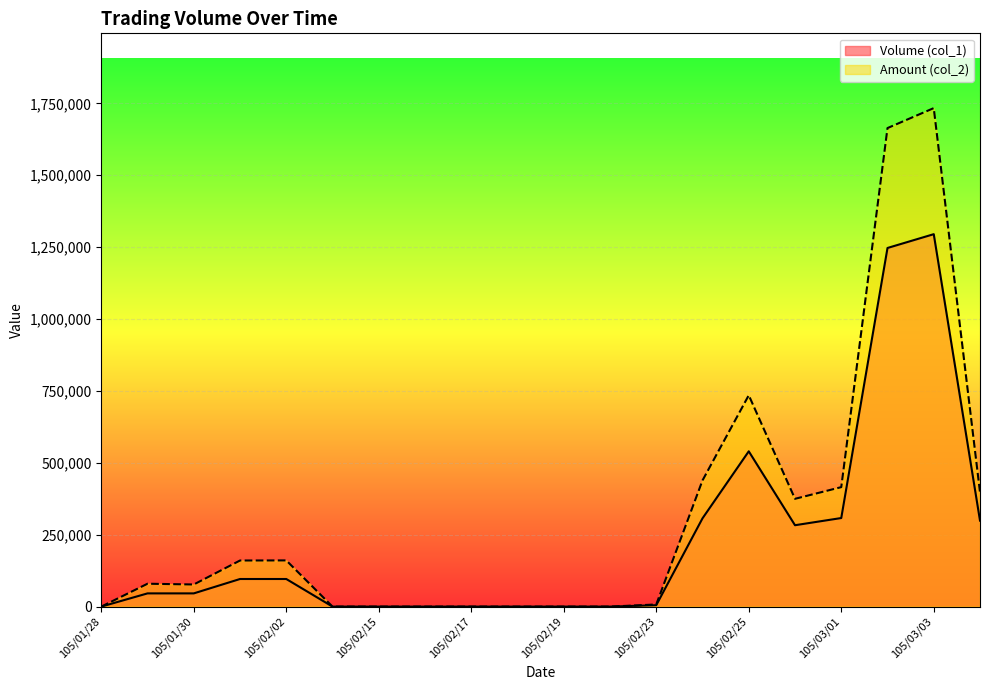

What position from the right is 105/02/25?

6